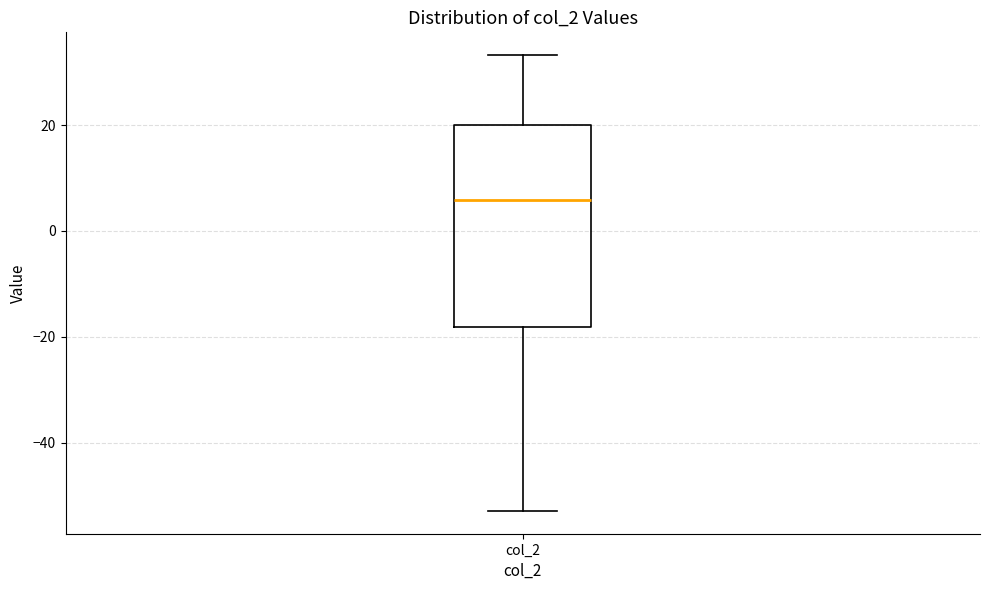

Transcribe this box plot: give where the median line is, the range the box spans, and where the two whiskers end, as read against the y-axis. The values are not printed on the chart, so give them approximately, as read against the axis.

median 6, box -18 to 20, whiskers -52 to 34